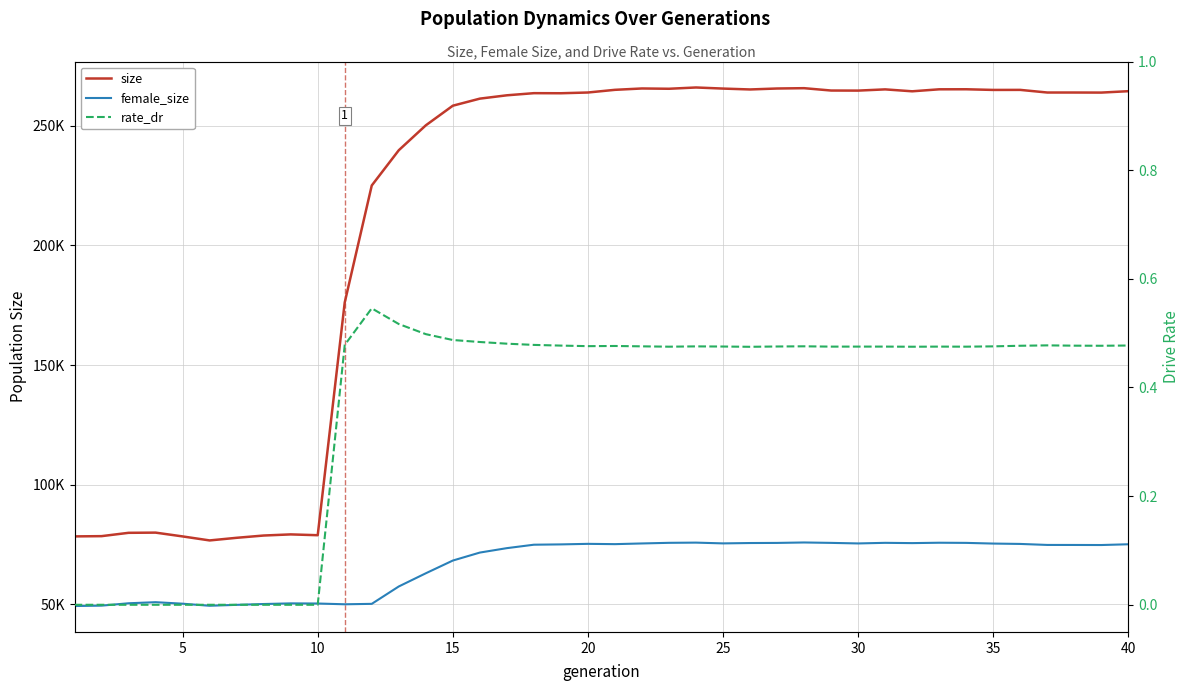

What is the average value of the female_size series?

66620.6